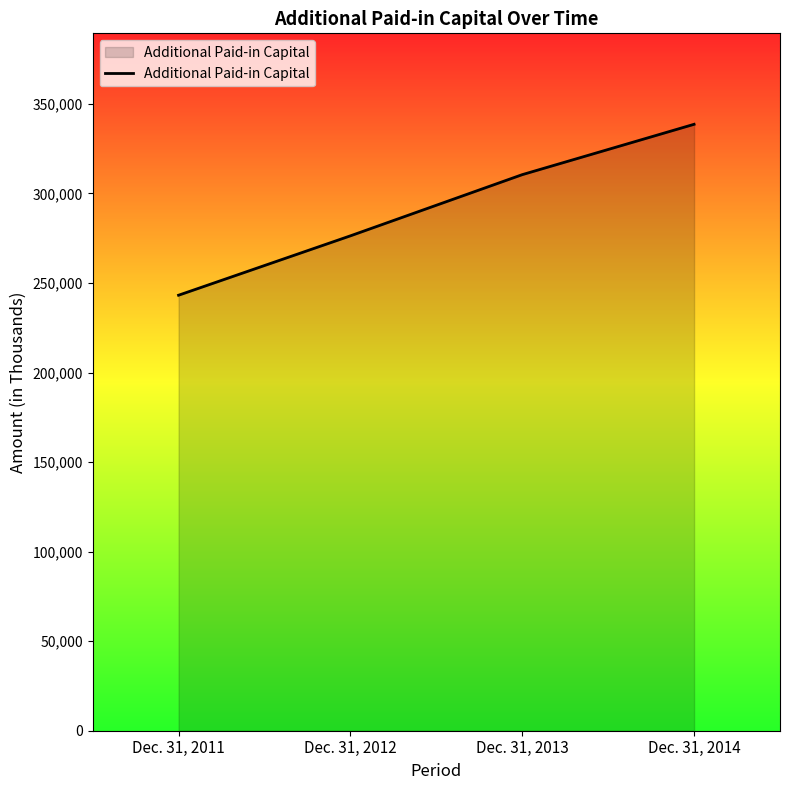

True or false: there are more than 0 points higher than both neighbors.

False